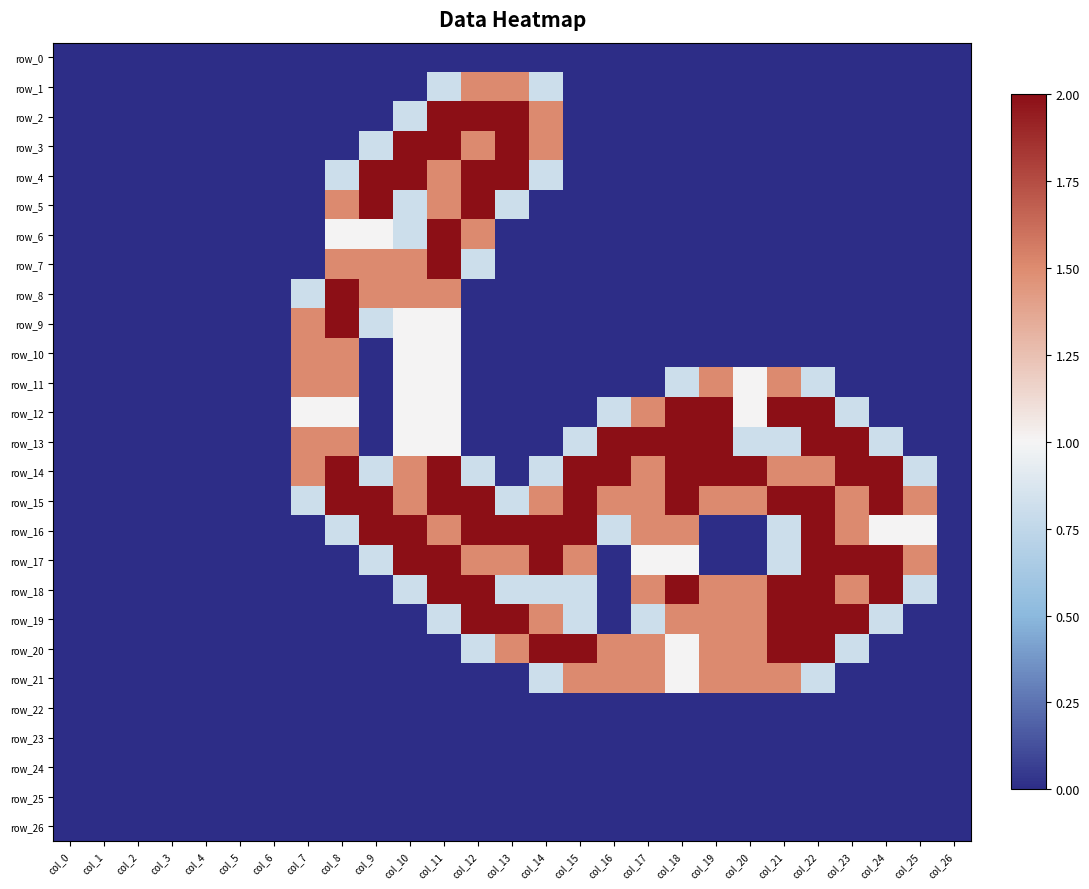

Which series has the largest range (max minus min)?

row_2